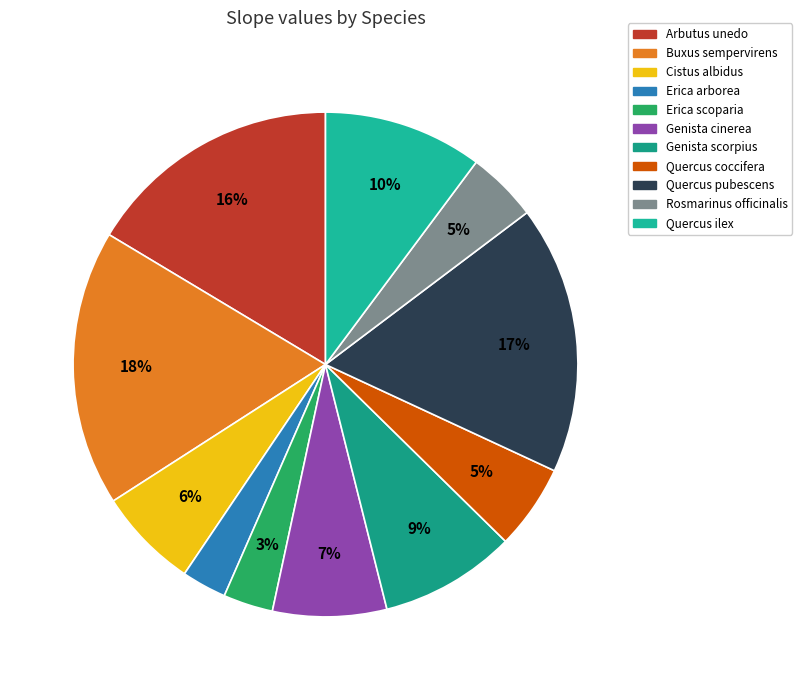

To the nearest percent, what portion does Buxus sempervirens represent?

18%